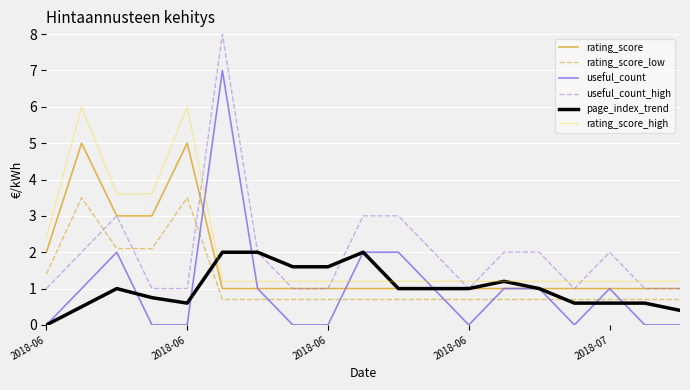

True or false: rating_score_high and rating_score_low intersect in this chart.

False